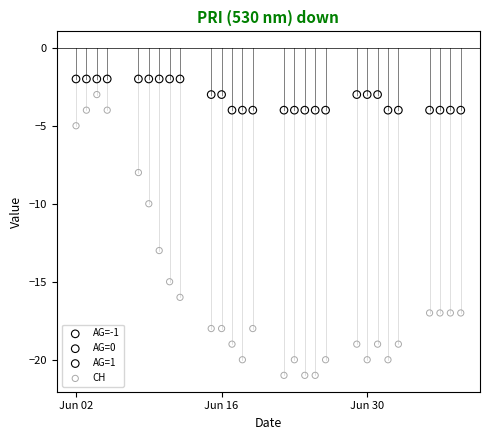

What are all the series names shown in the legend?

AG=-1, AG=0, AG=1, CH